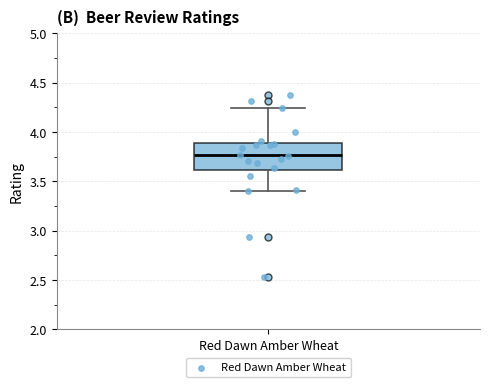

Where does the upper whisker of the box for Red Dawn Amber Wheat end on the y-axis? The values are not printed on the chart, so give them approximately, as read against the axis.

4.25